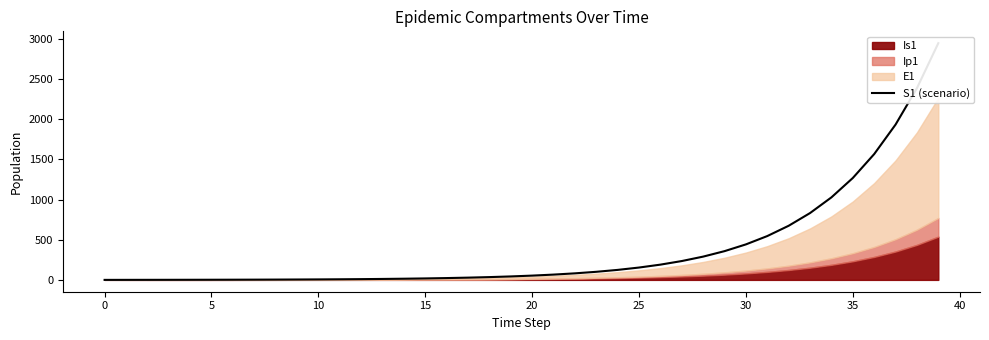

What value does the data have at 36?

1566.4